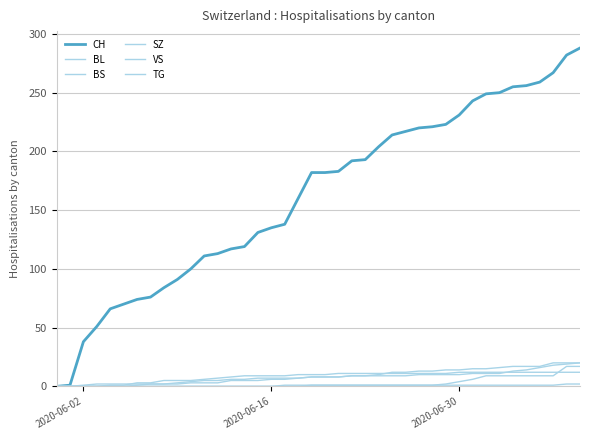

True or false: CH and TG intersect in this chart.

False